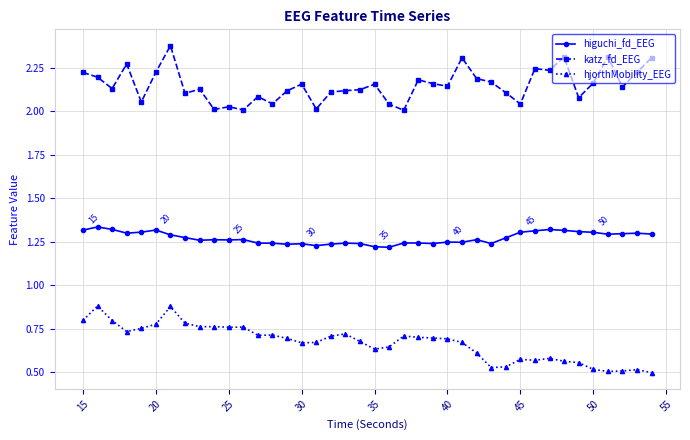

Rank the series by their average value, from highest to lowest.

katz_fd_EEG, higuchi_fd_EEG, hjorthMobility_EEG